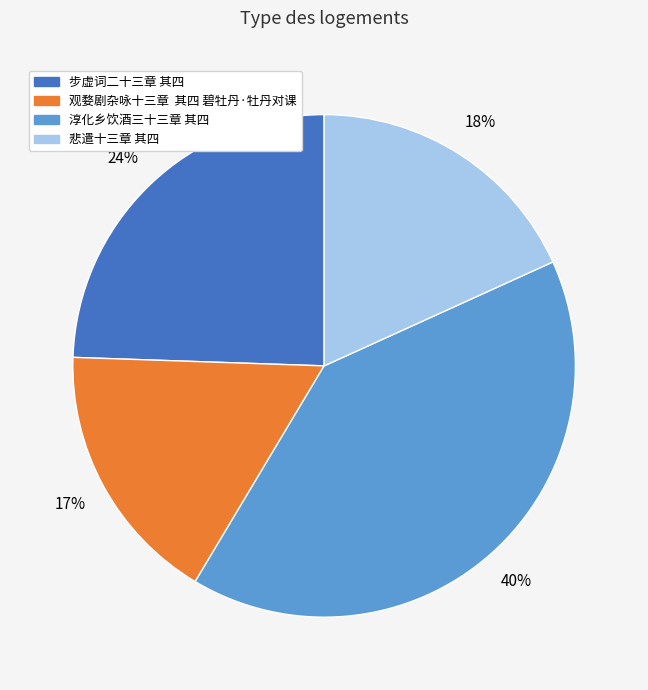

True or false: 步虚词二十三章 其四 accounts for 24% of the total.

True